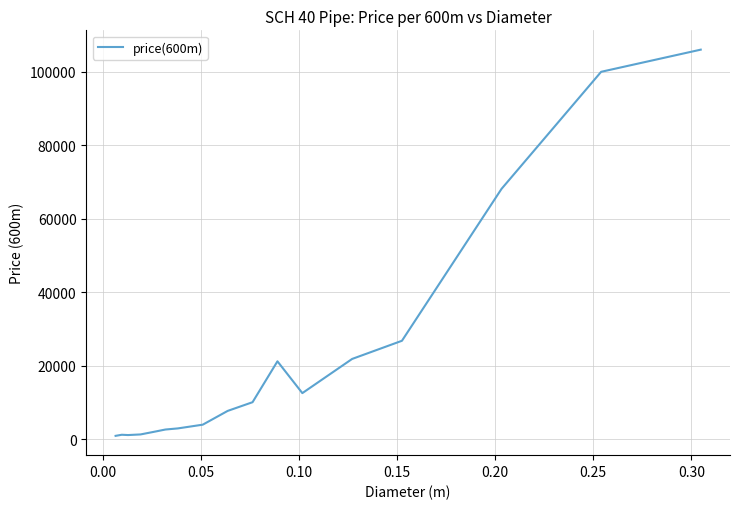

What is the greatest value displayed?

106021.0